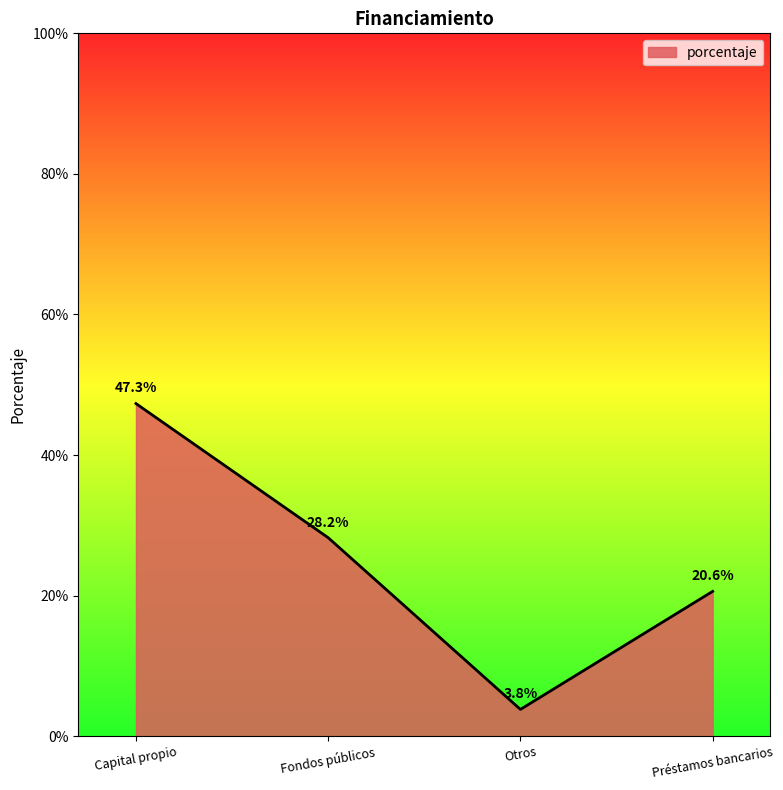

What is the average value?

25.0